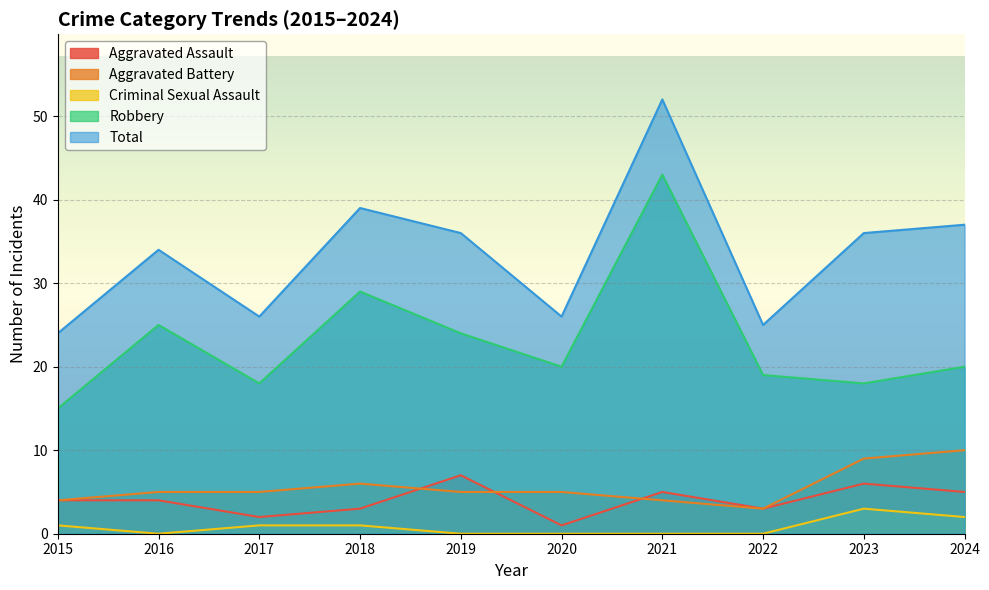

Reading left to right, transcribe all the data shown in this chart.

Aggravated Assault: 4	4	2	3	7	1	5	3	6	5
Aggravated Battery: 4	5	5	6	5	5	4	3	9	10
Criminal Sexual Assault: 1	0	1	1	0	0	0	0	3	2
Robbery: 15	25	18	29	24	20	43	19	18	20
Total: 24	34	26	39	36	26	52	25	36	37